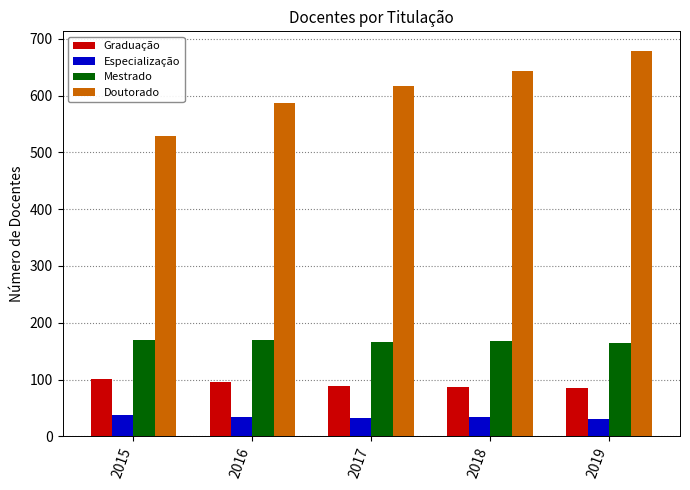

What is the sum of all Especialização values?

170